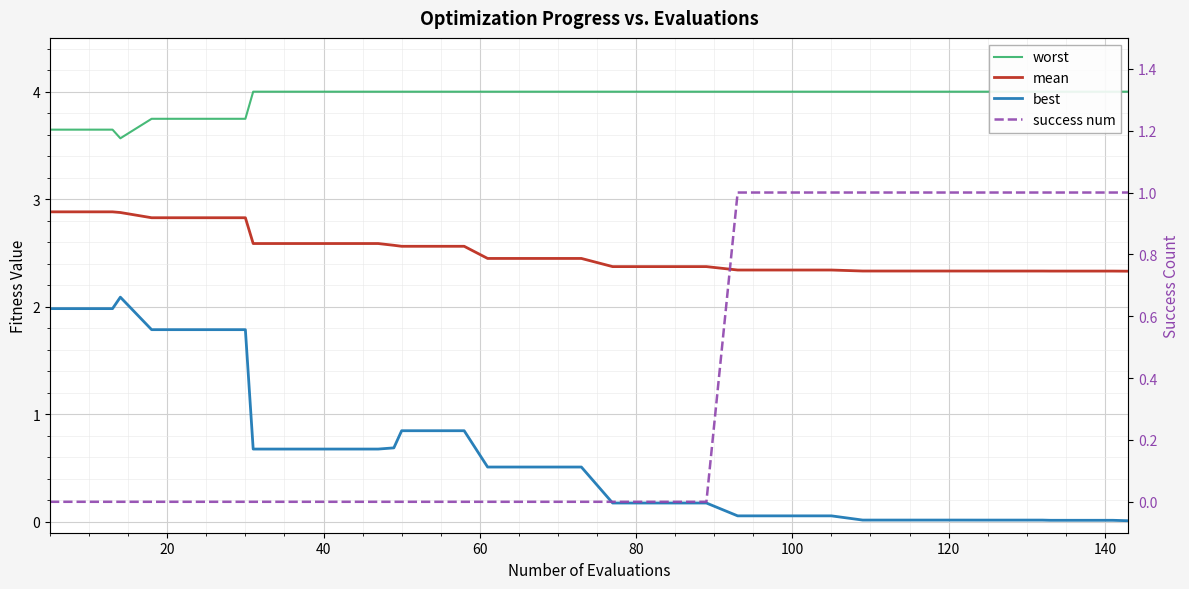

What are all the series names shown in the legend?

worst, mean, best, success num